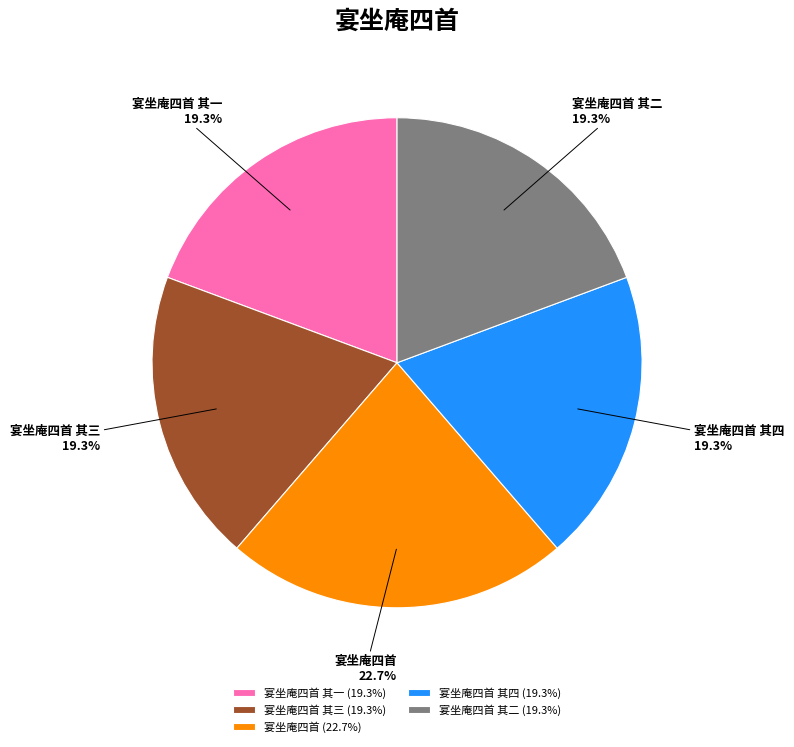

Count the number of slices in the pie.

5